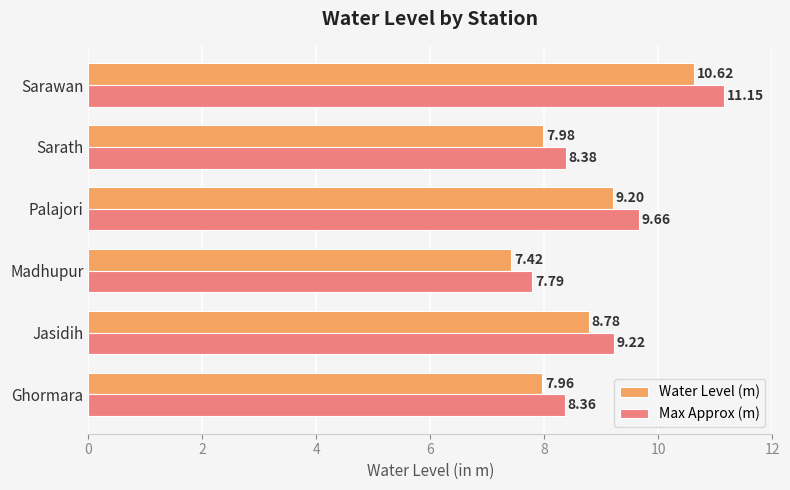

At which category is the sum across all series the highest?

Sarawan